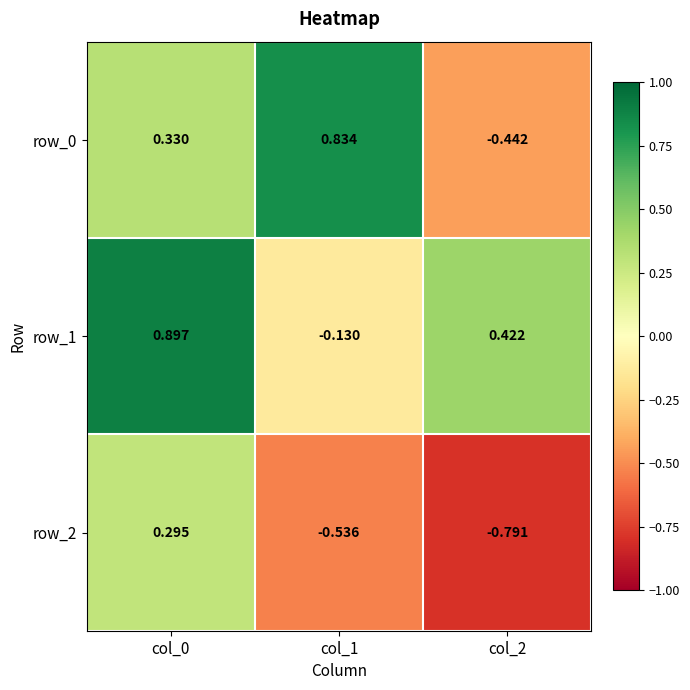

Is the value of row_2 at col_2 greater than the value of row_1 at col_2?

No